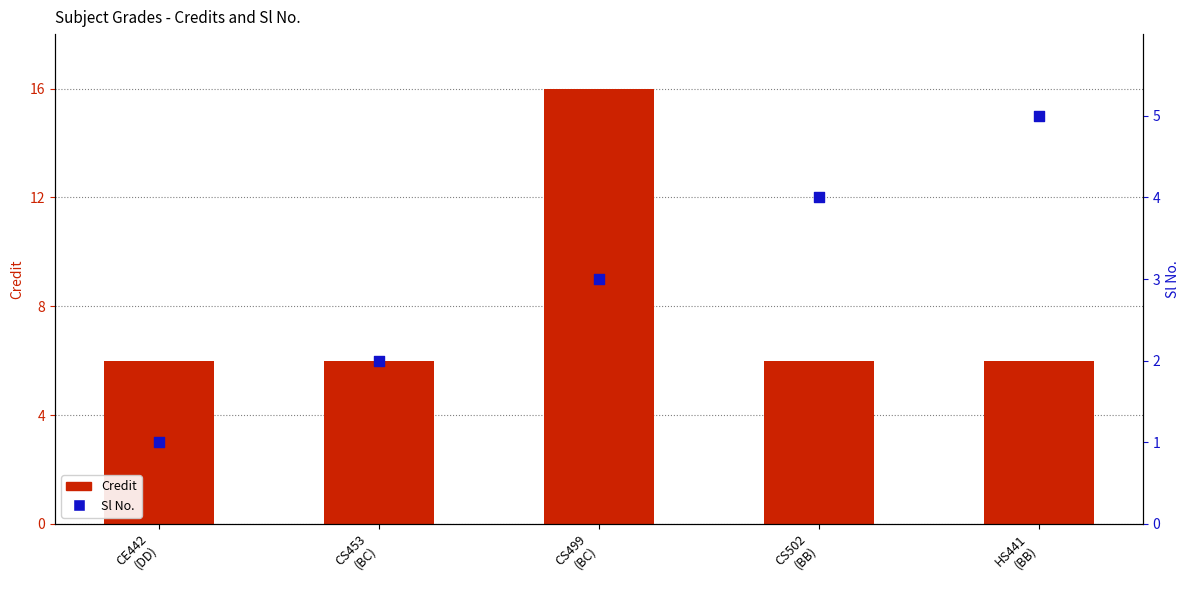

At which category is the sum across all series the highest?

CS499
(BC)